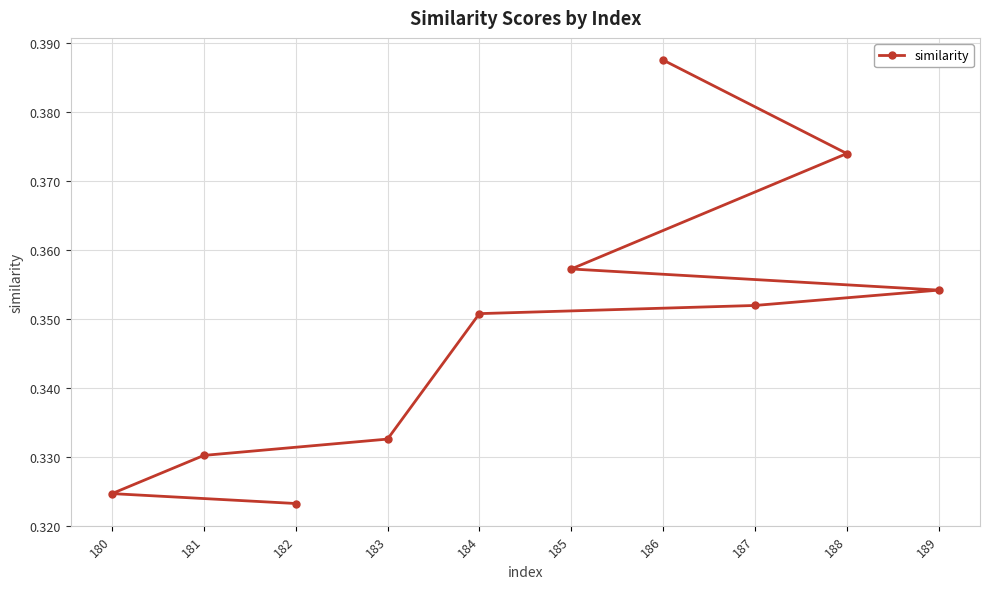

How many values are between 0 and 1?

10